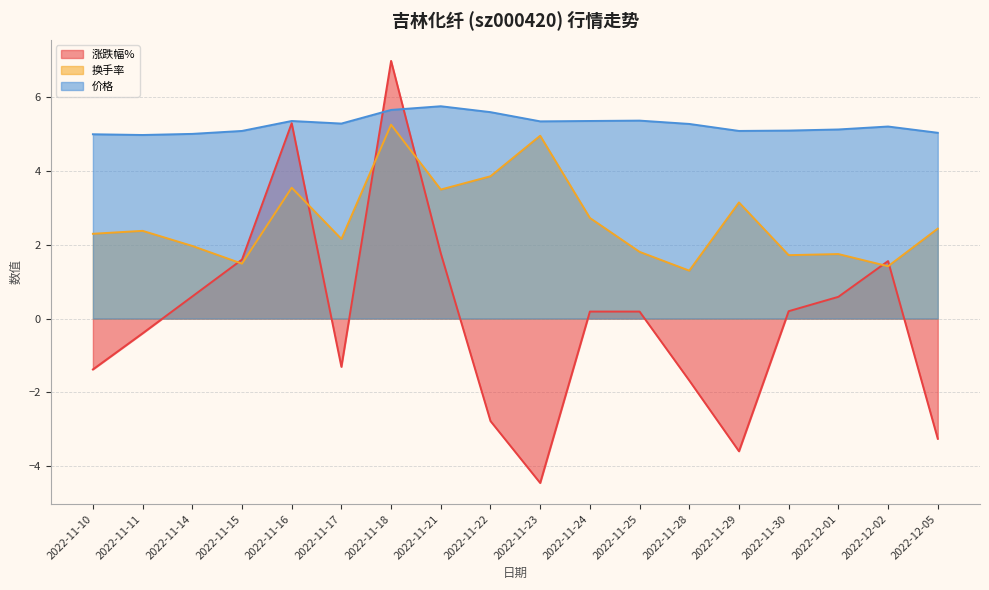

What is the sum of all 涨跌幅% values?

0.1